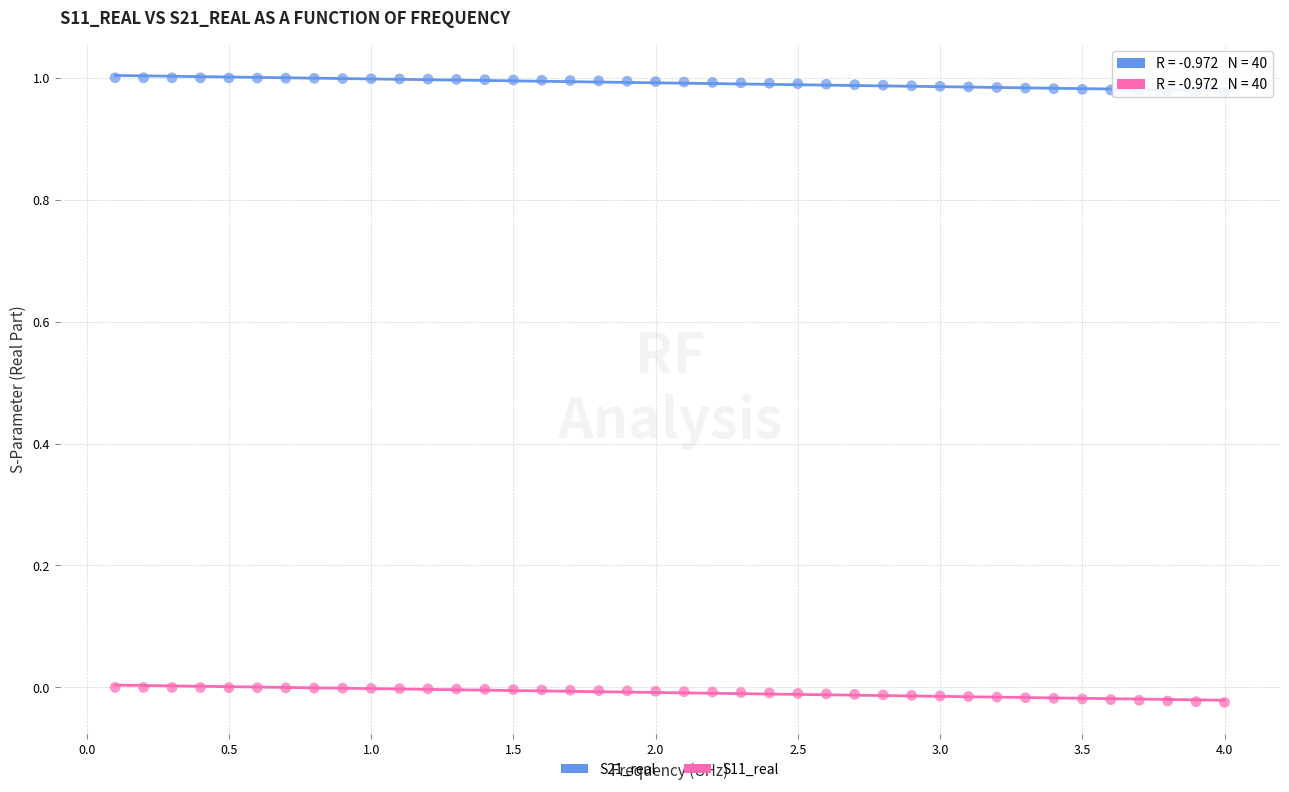

Across all data points, what is the range of X values (max minus min)?

3.9